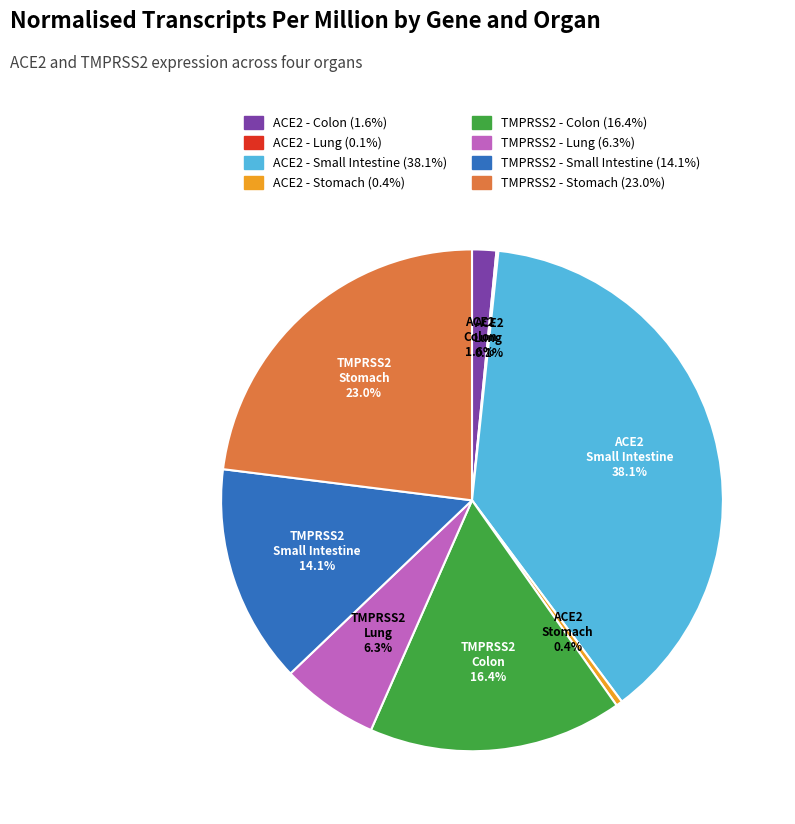

Which has a higher value, ACE2 - Stomach or TMPRSS2 - Lung?

TMPRSS2 - Lung